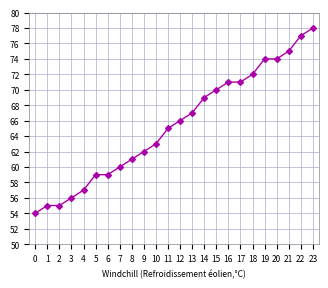

What is the value of the 17th point from the left?

71